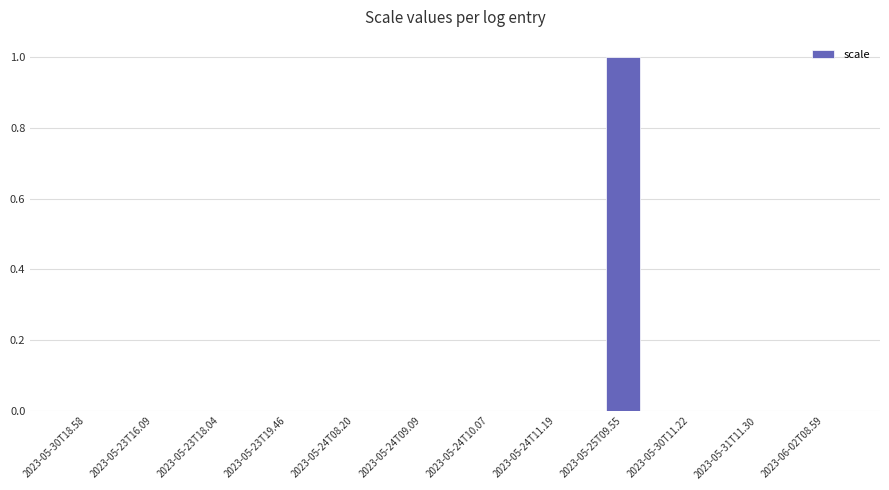

The value at 2023-05-25T09.55 is 1.0. True or false?

True